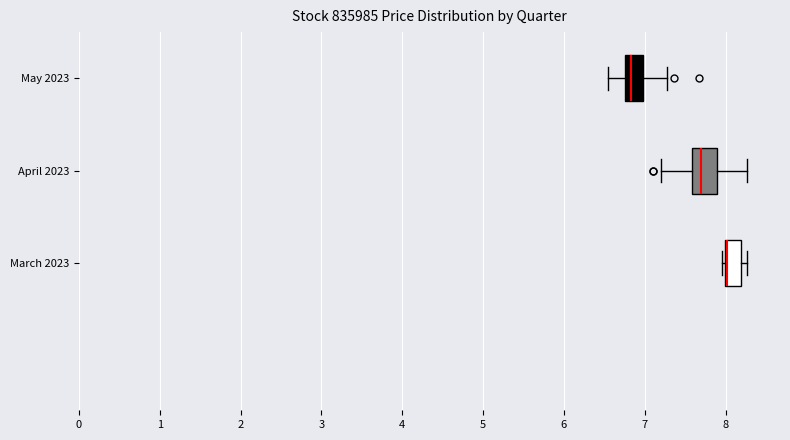

Reading bottom to top, read every box against the x-axis: the position of its median line, the range the box covers, and the ends of its whiskers. The values are not printed on the chart, so give them approximately, as read against the axis.

March 2023: median 8.0 (drawn on the box's left edge), box 8.0 to 8.2, whiskers 8.0 (just left of the box's left edge) to 8.3
April 2023: median 7.7, box 7.6 to 7.9, whiskers 7.2 to 8.3
May 2023: median 6.8 (inside the box), box 6.8 to 7.0, whiskers 6.6 to 7.3